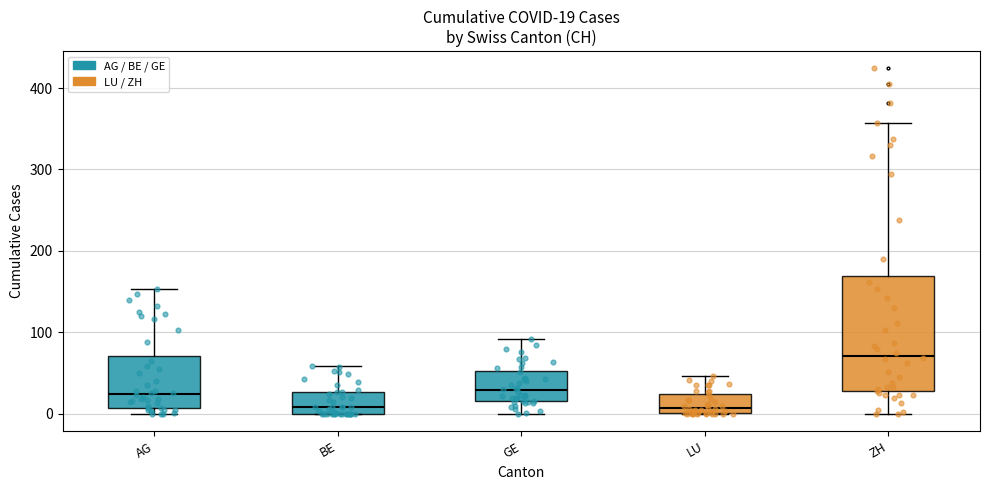

Which box is the tallest, from its lower edge to its upper edge?

ZH